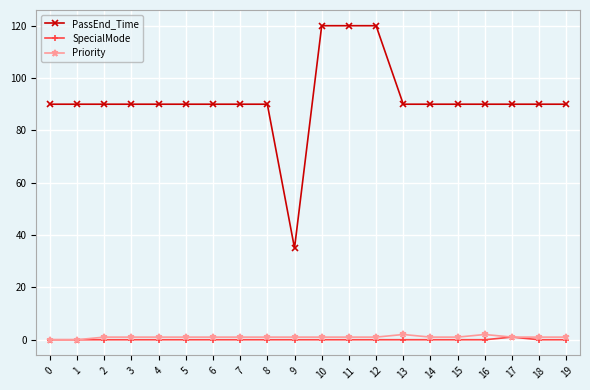

Is the value of SpecialMode at 13 greater than the value of PassEnd_Time at 9?

No